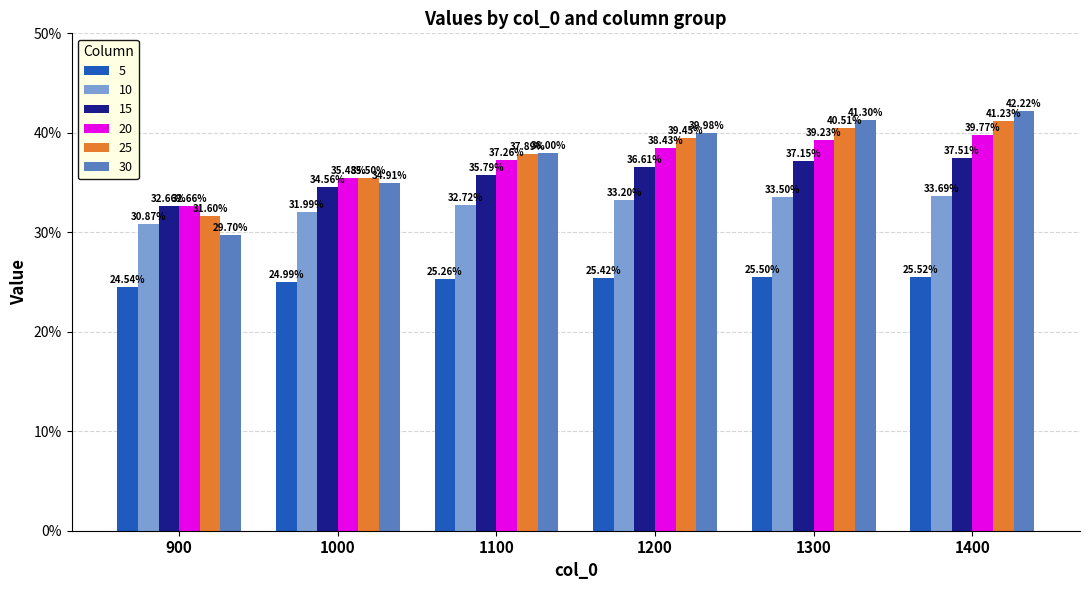

Is the value of 20 at 900 greater than the value of 25 at 1200?

No